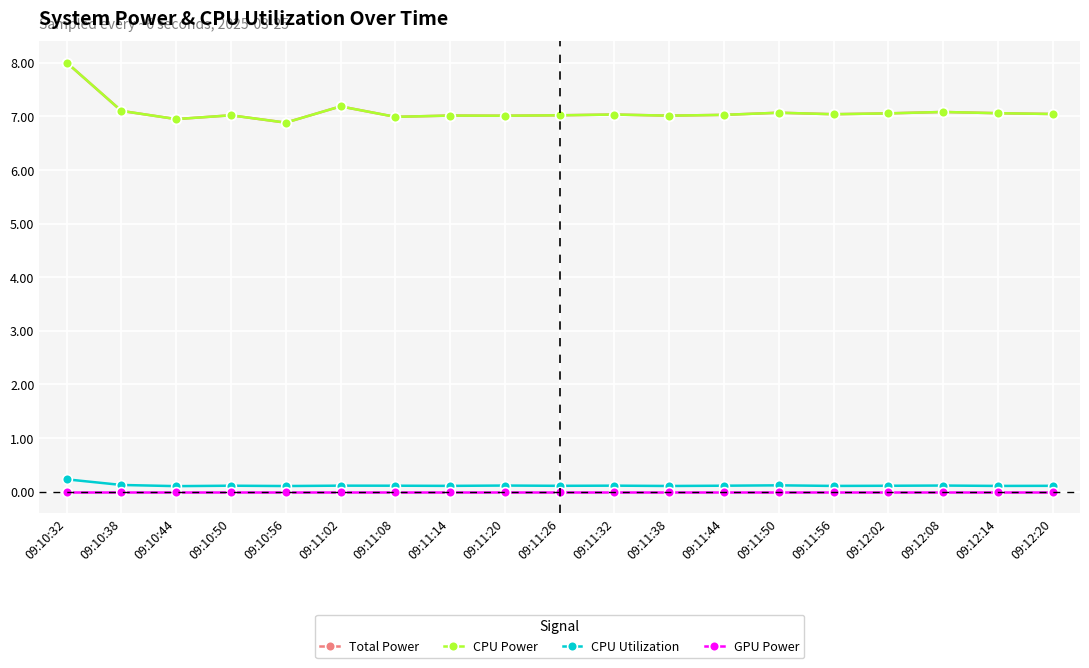

How many distinct data groups are displayed?

4